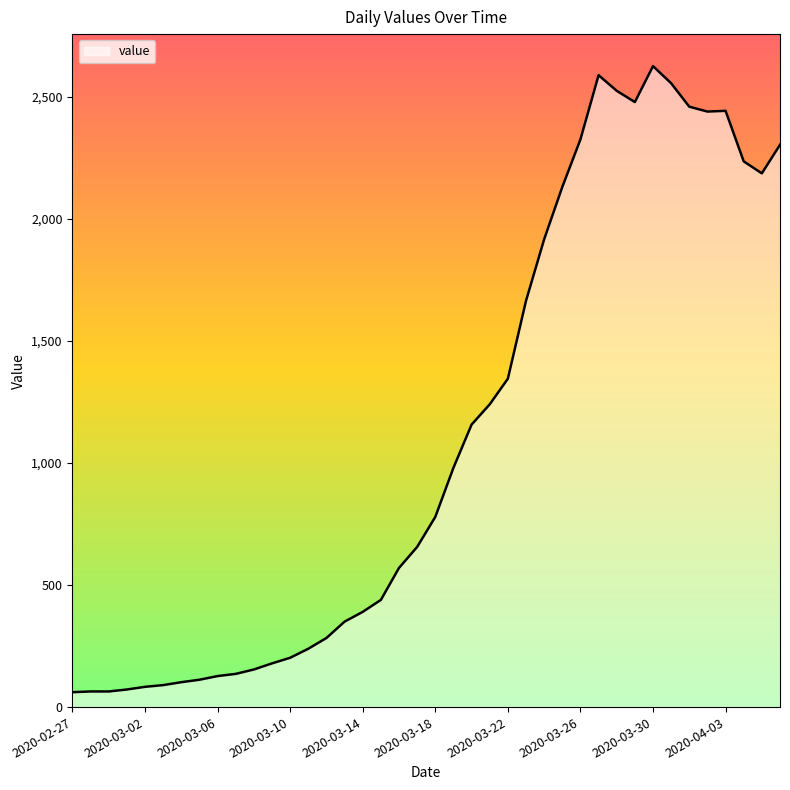

What is the smallest value displayed?

61